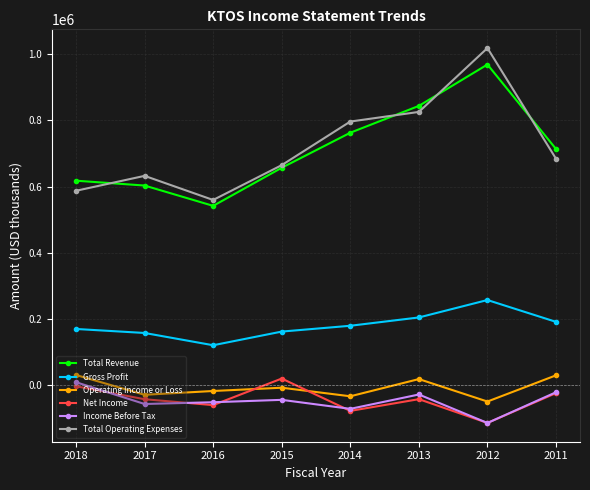

Which category has the lowest value in the Total Revenue series?

2016